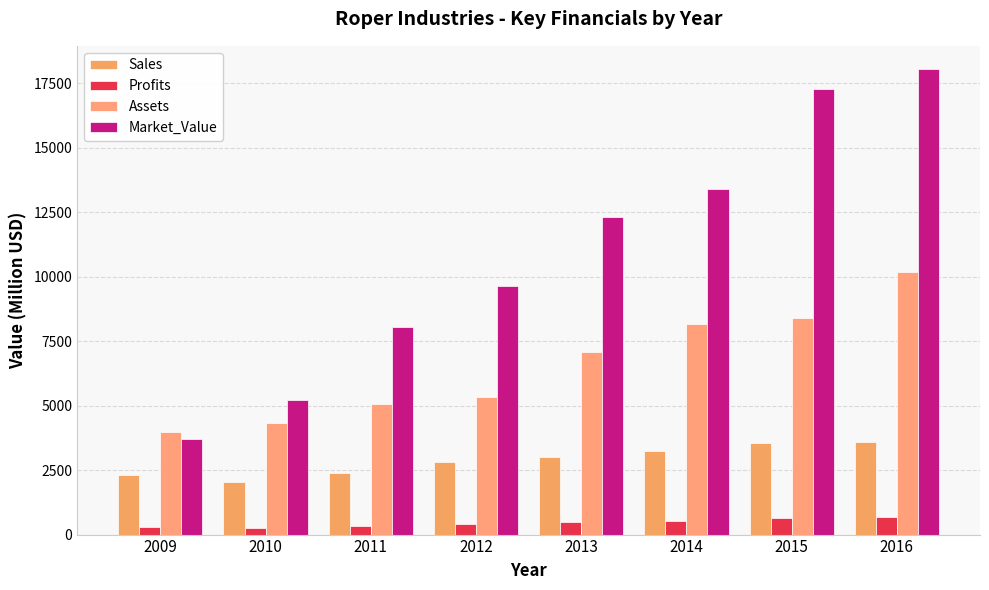

At which label does Profits reach its peak?

2016